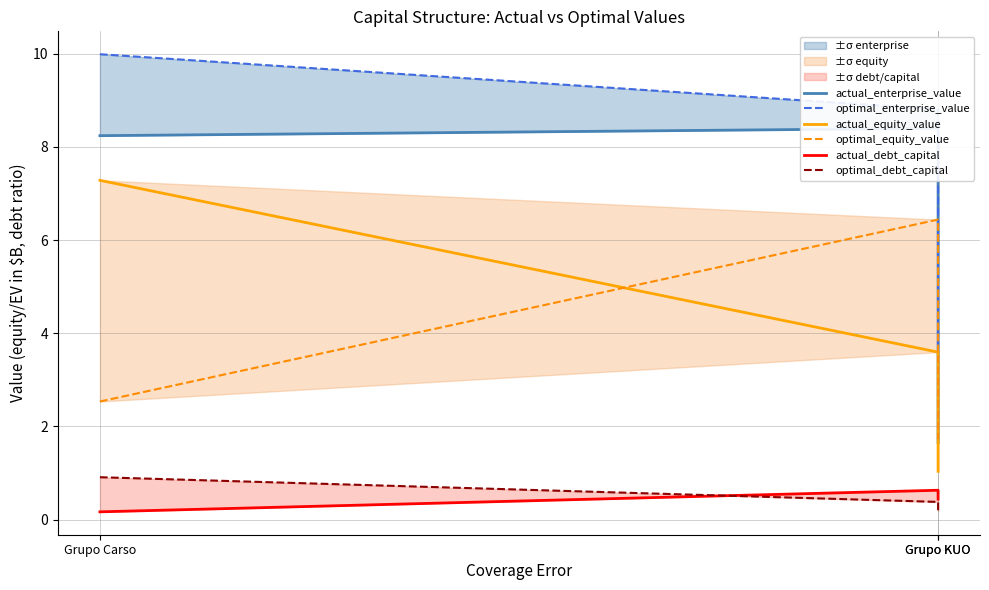

Where does the actual_enterprise_value series first go above 8?

Grupo Carso